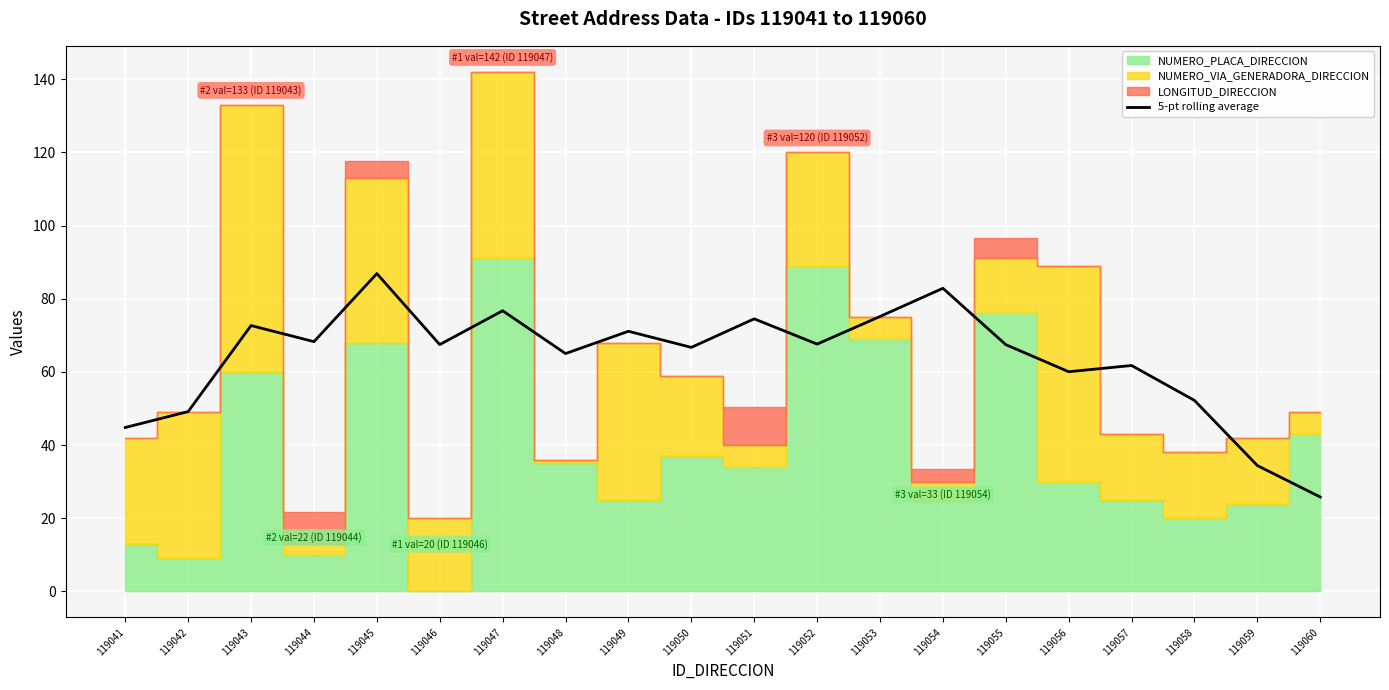

What is the difference between the second highest and second lowest values?

48.4